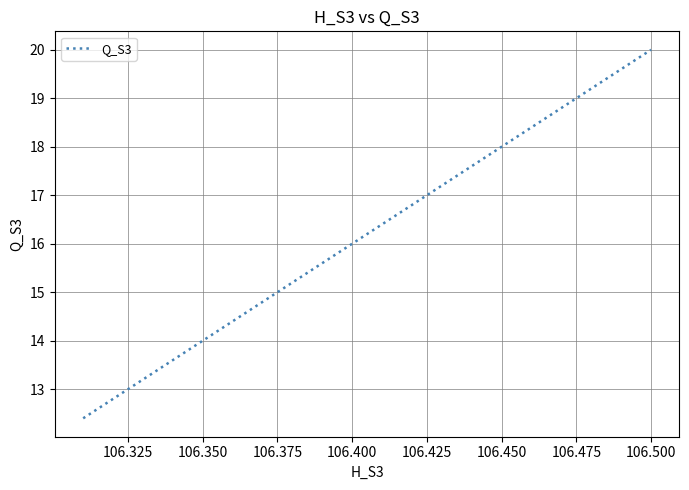

What is the greatest value displayed?

20.0